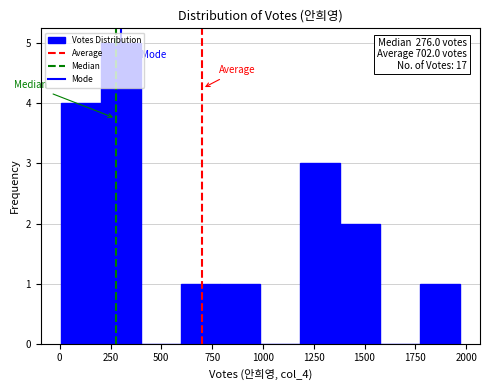

Around what value on the x-axis is the tallest bar? Give the approximate position of its centre, as read against the axis.

300